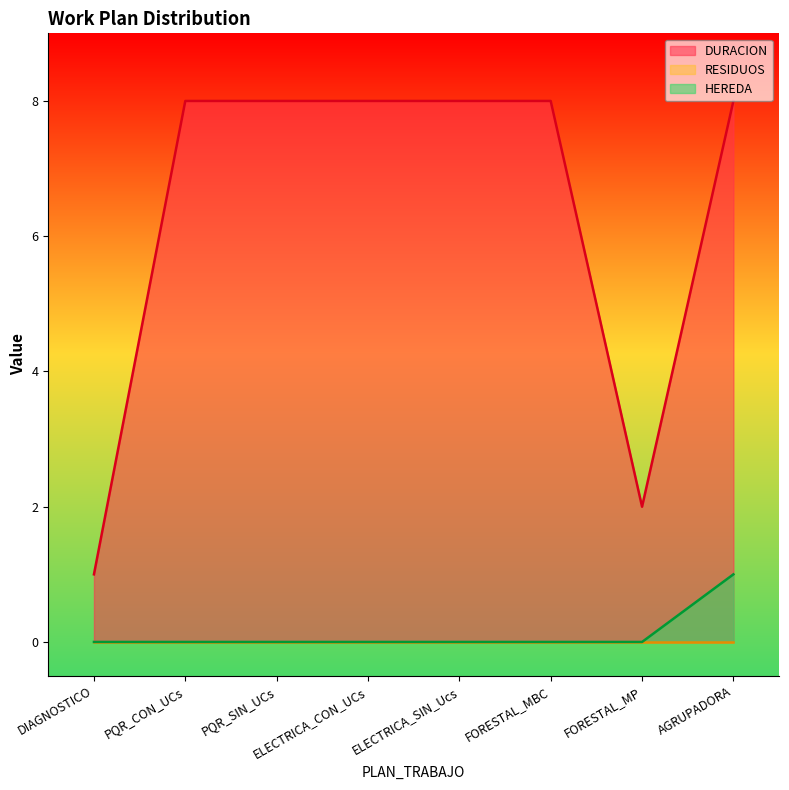

What is the difference between the DURACION values at FORESTAL_MBC and FORESTAL_MP?

6